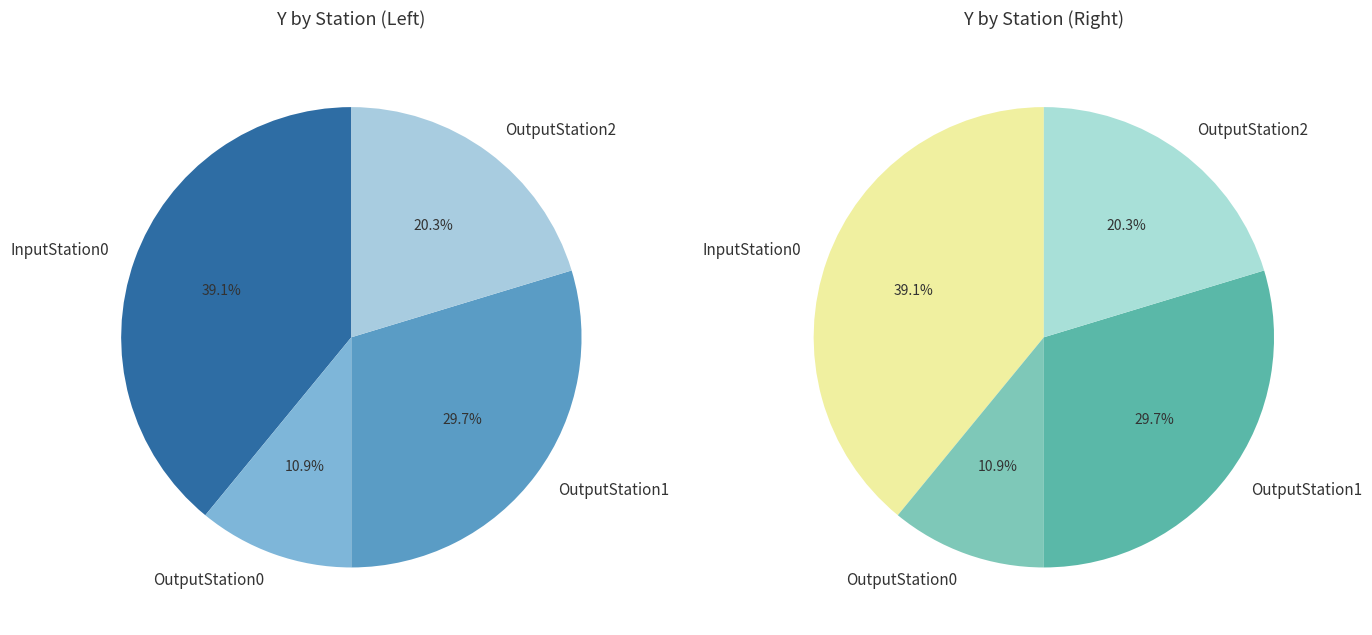

What is the change in value from OutputStation0 to OutputStation1?

+6.0